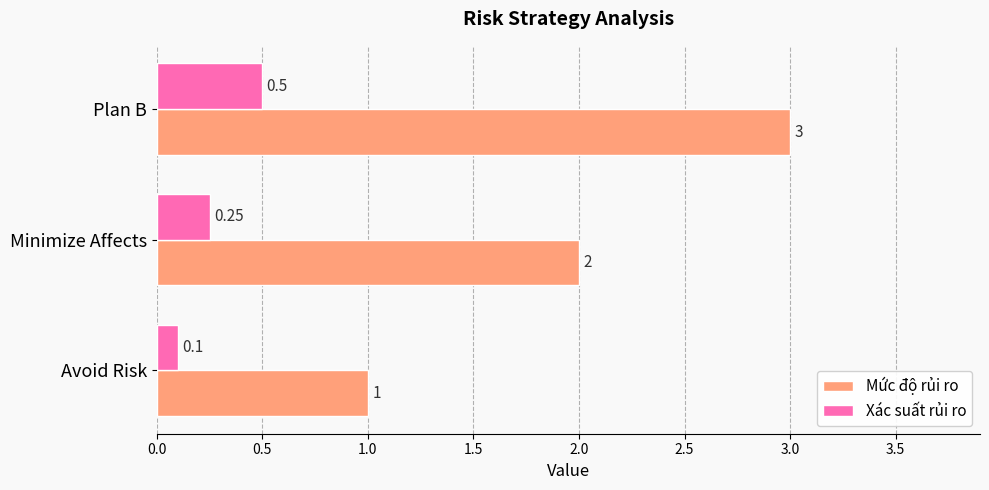

What is the smallest value displayed?

0.1